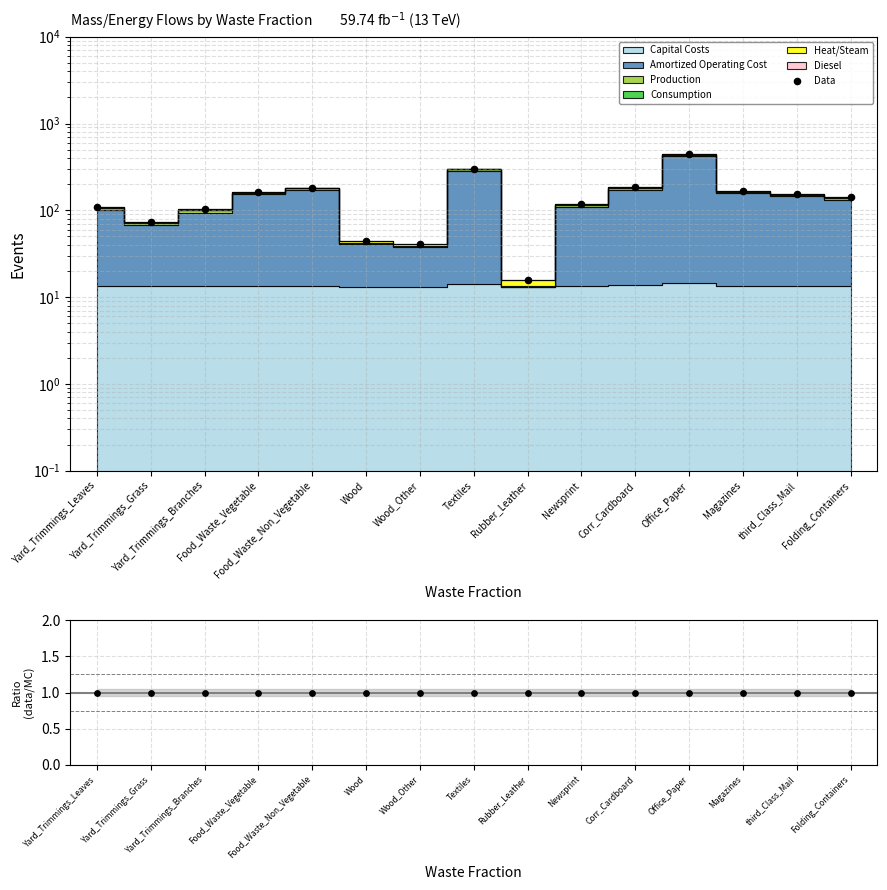

What is the ratio of the value at Wood to the value at Textiles?

0.1